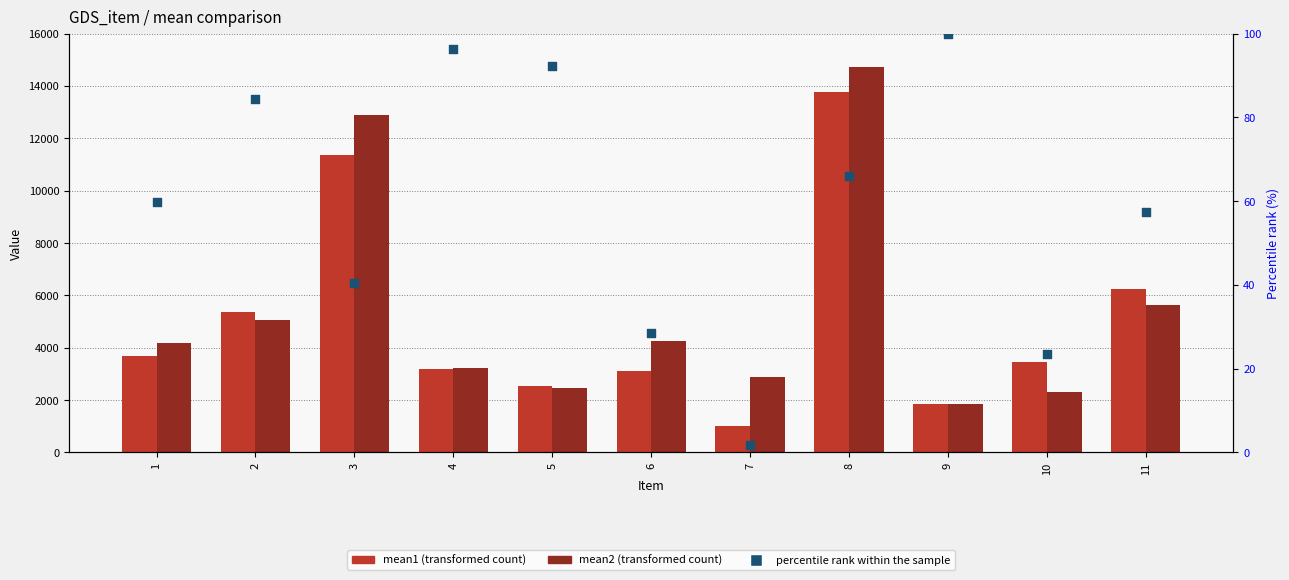

Which series contains the lowest Y value?

percentile rank within the sample